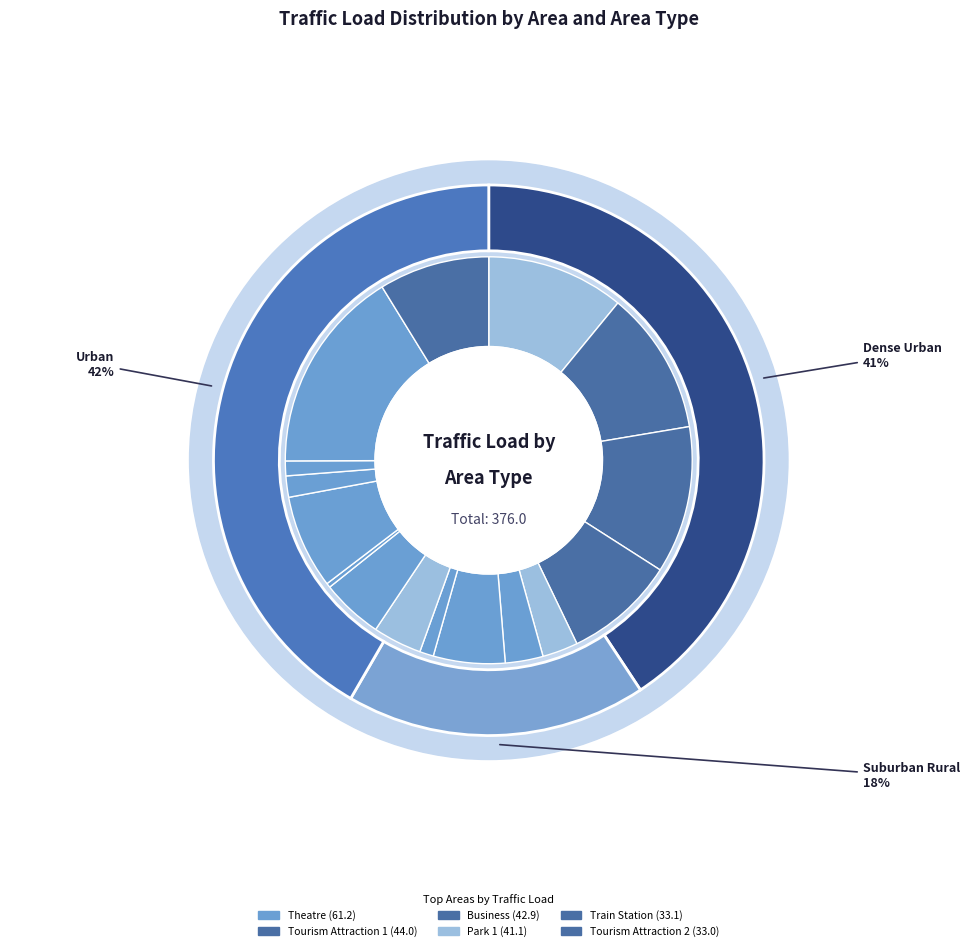

Is the sum of Train Station and Football Stadium greater than half?

No